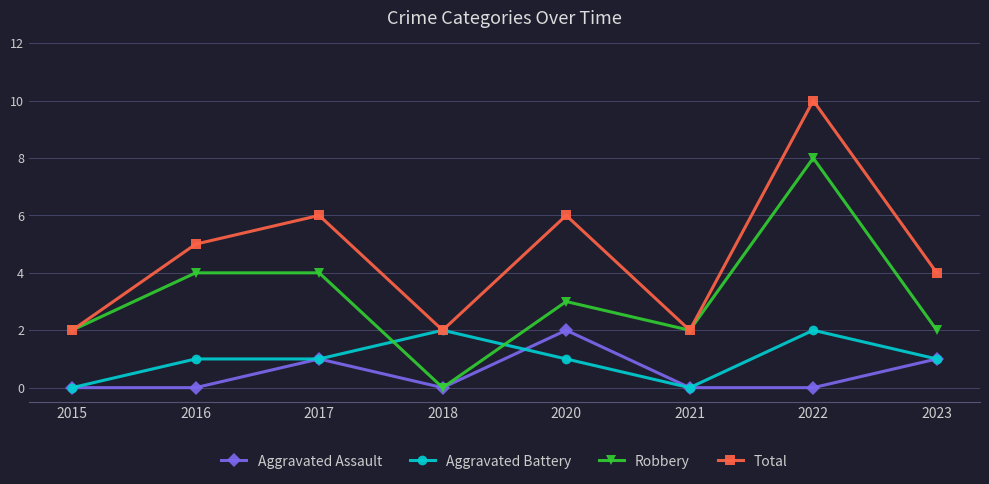

At which category is the sum across all series the highest?

2022